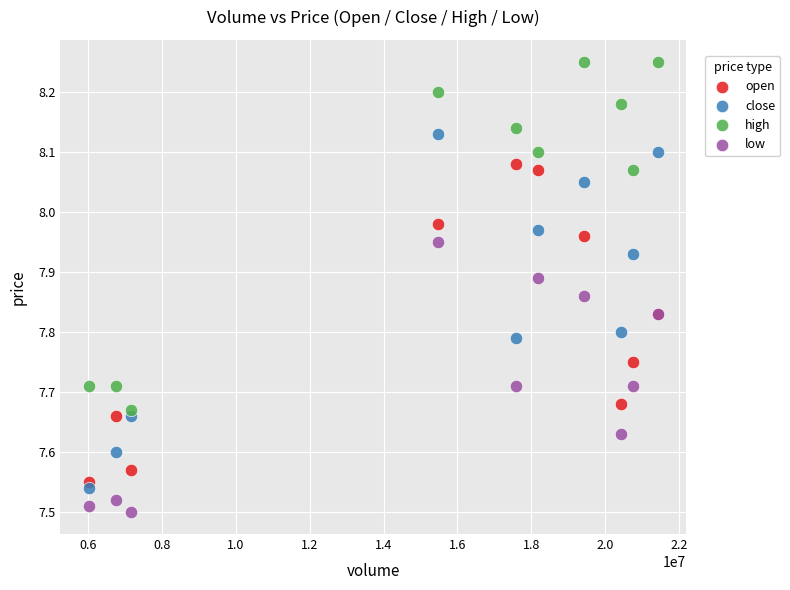

Which series contains the highest Y value?

high